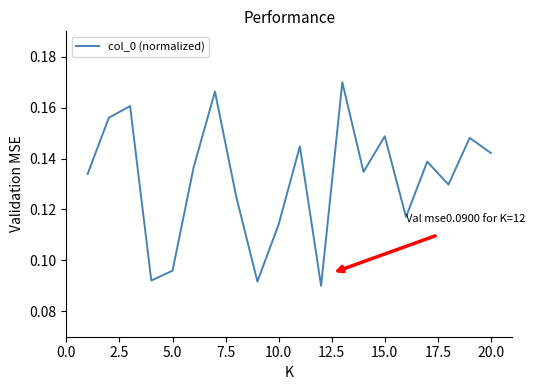

How many lines are shown in the chart?

1